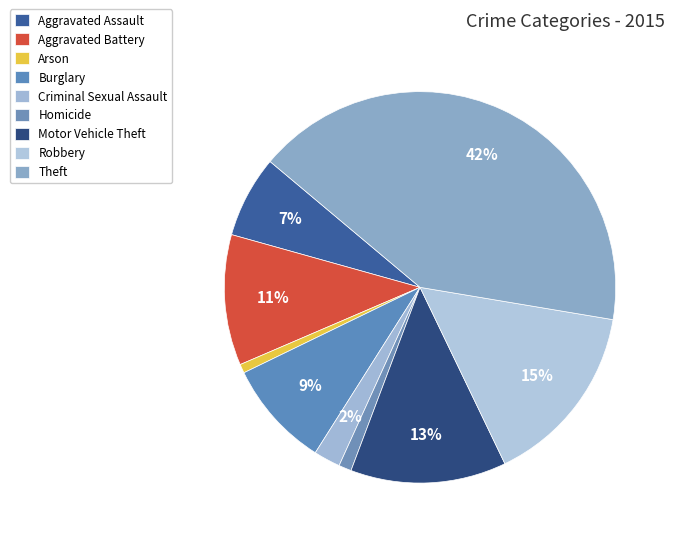

To the nearest percent, what is the combined percentage of Criminal Sexual Assault and Arson?

3%